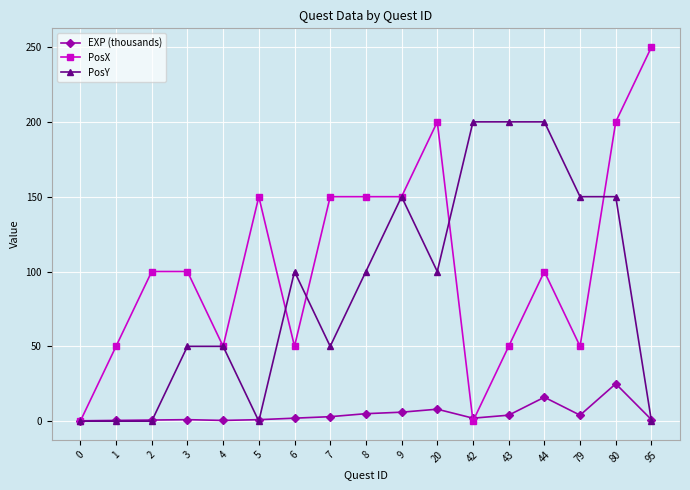

The value of EXP (thousands) at 43 is 4.0. True or false?

True